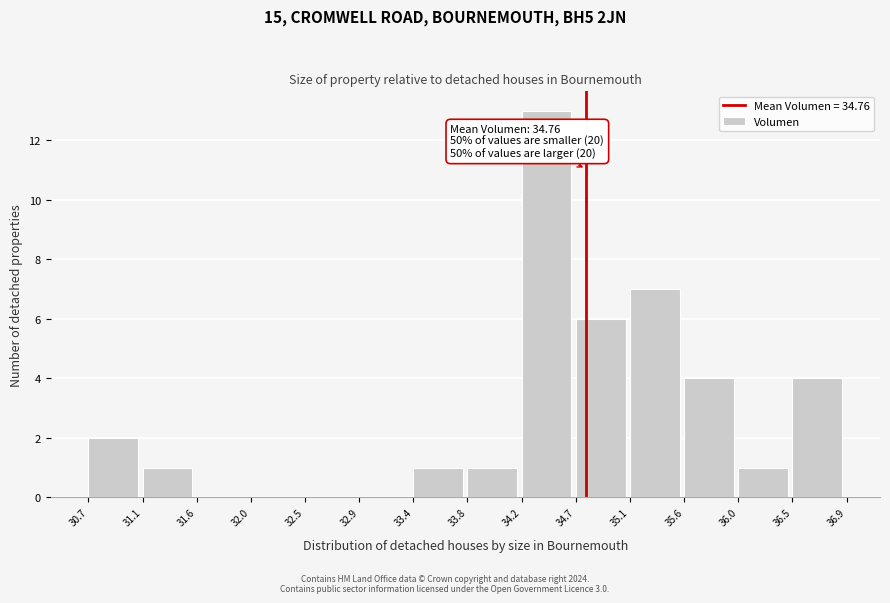

Which range on the x-axis has the tallest bar?

34.2 to 34.7